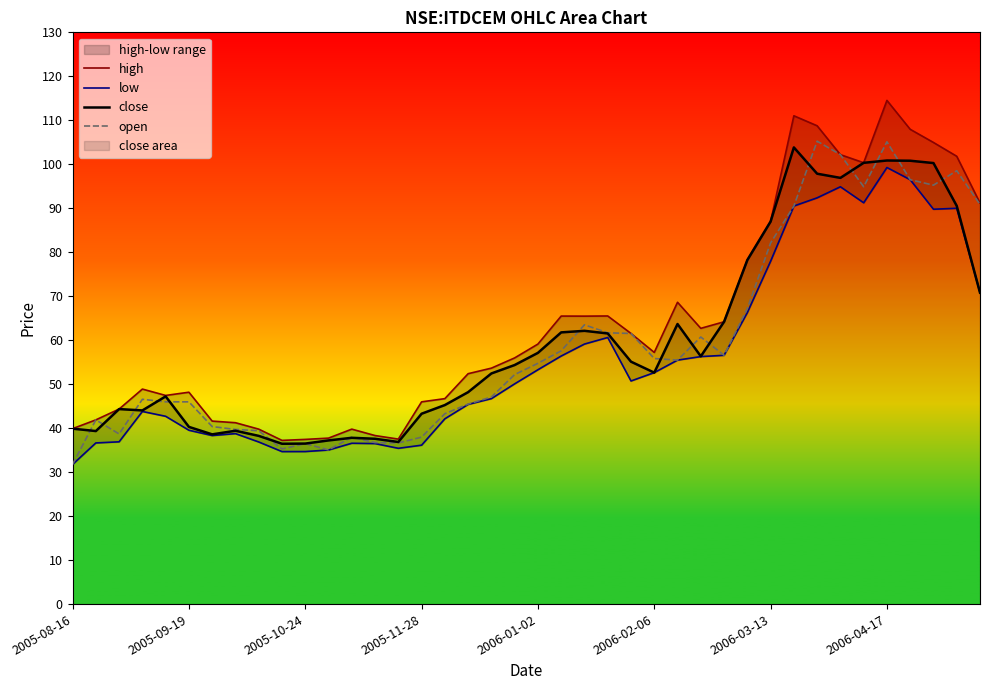

What is the lowest value of the close series?

36.5